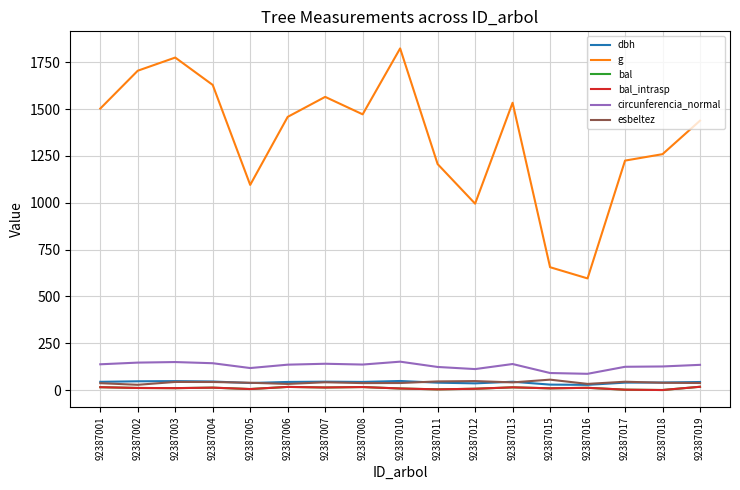

Does the chart have visible grid lines?

Yes